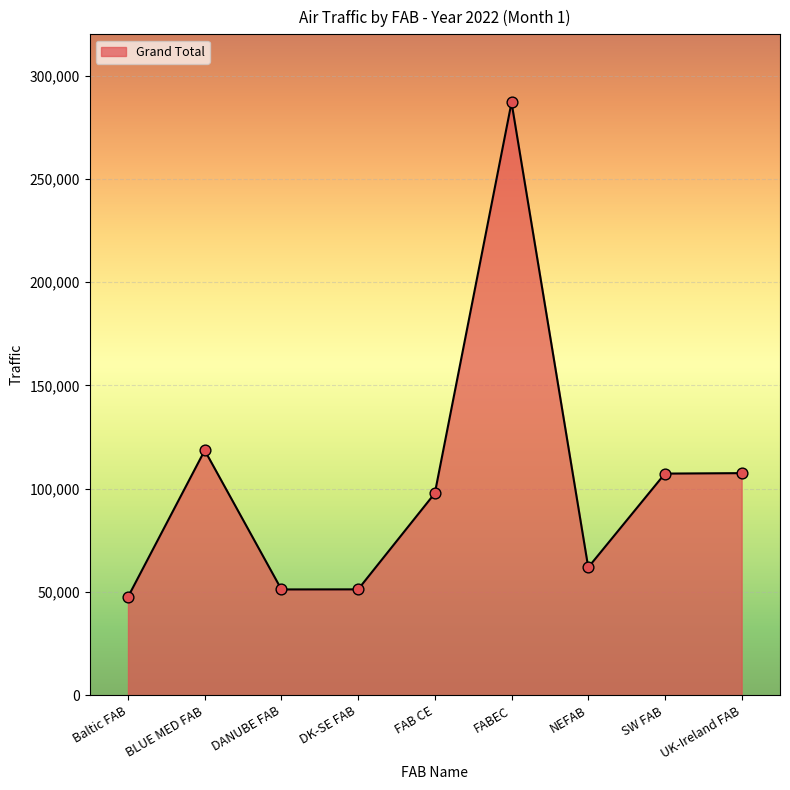

What is the change in value from Baltic FAB to DK-SE FAB?

+3667